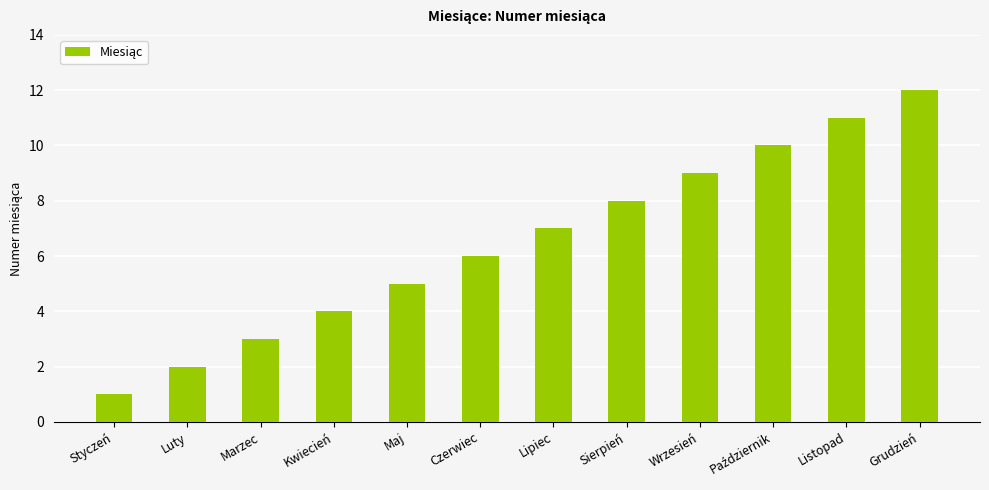

What is the change in value from Marzec to Kwiecień?

+1